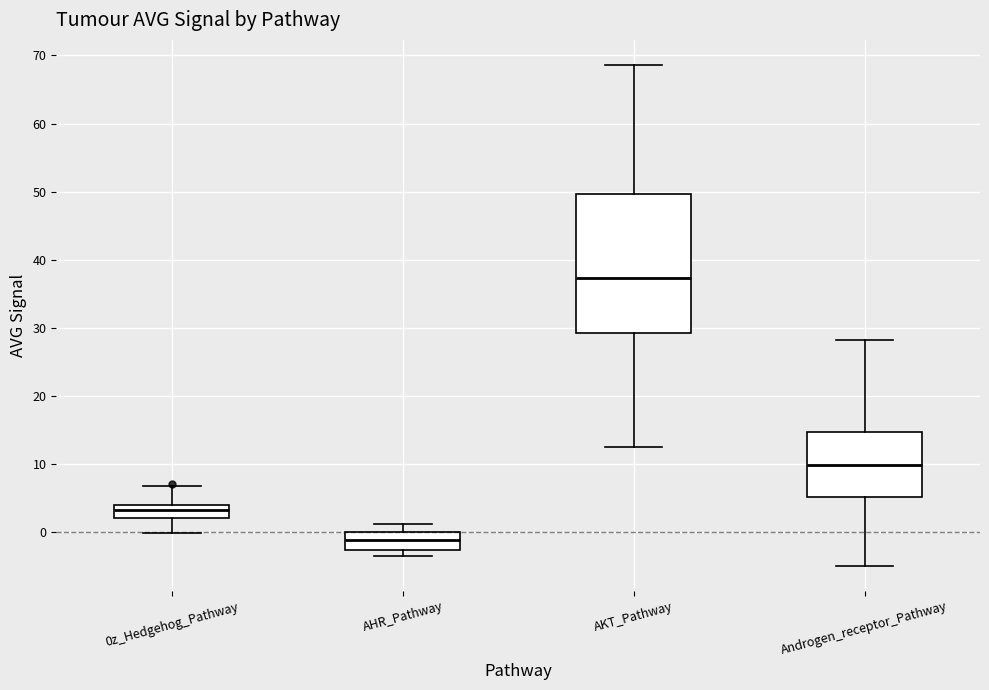

Which box is the tallest, from its lower edge to its upper edge?

AKT_Pathway